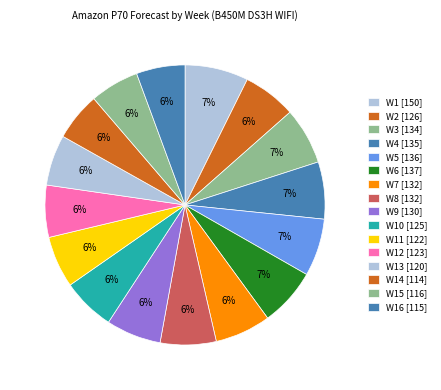

Which slice is the largest?

W1